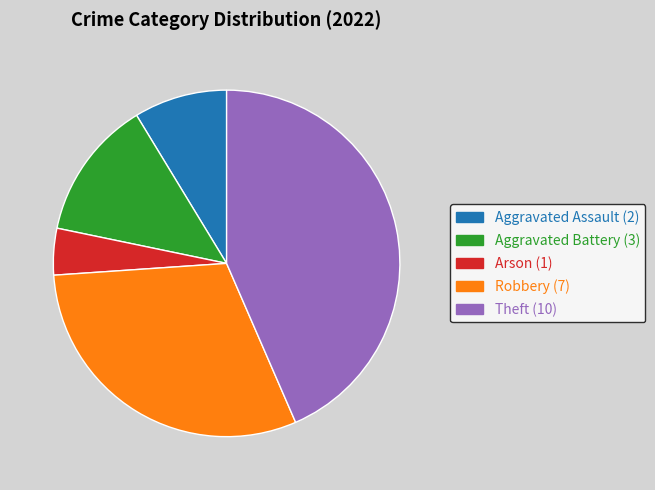

Does any single category account for the majority?

No